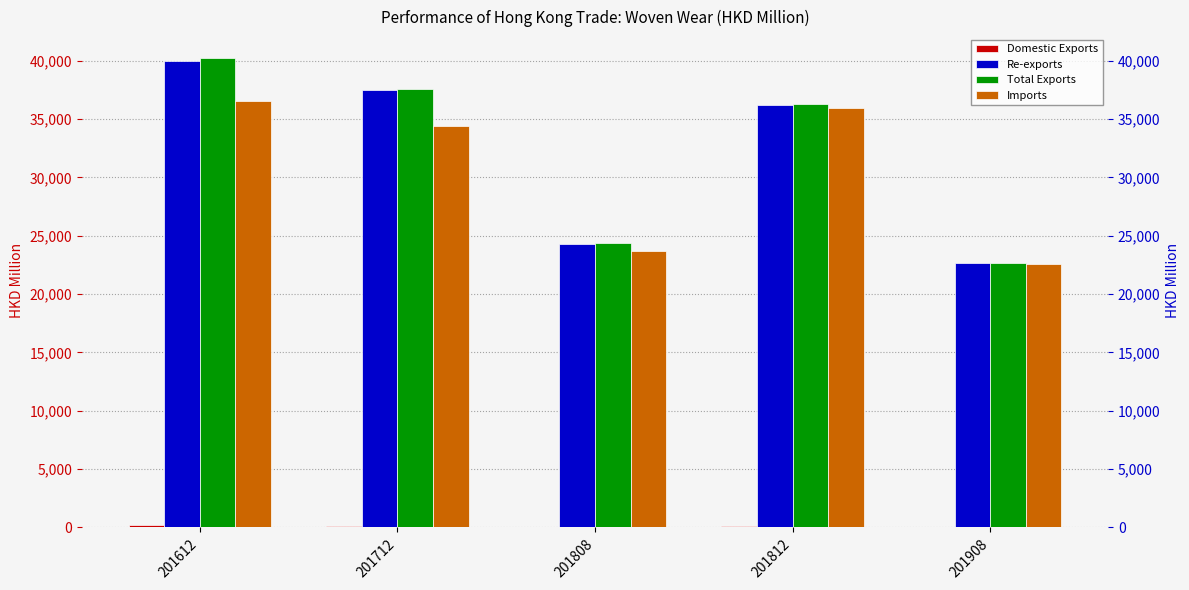

At how many categories does at least one series exceed 28410?

3